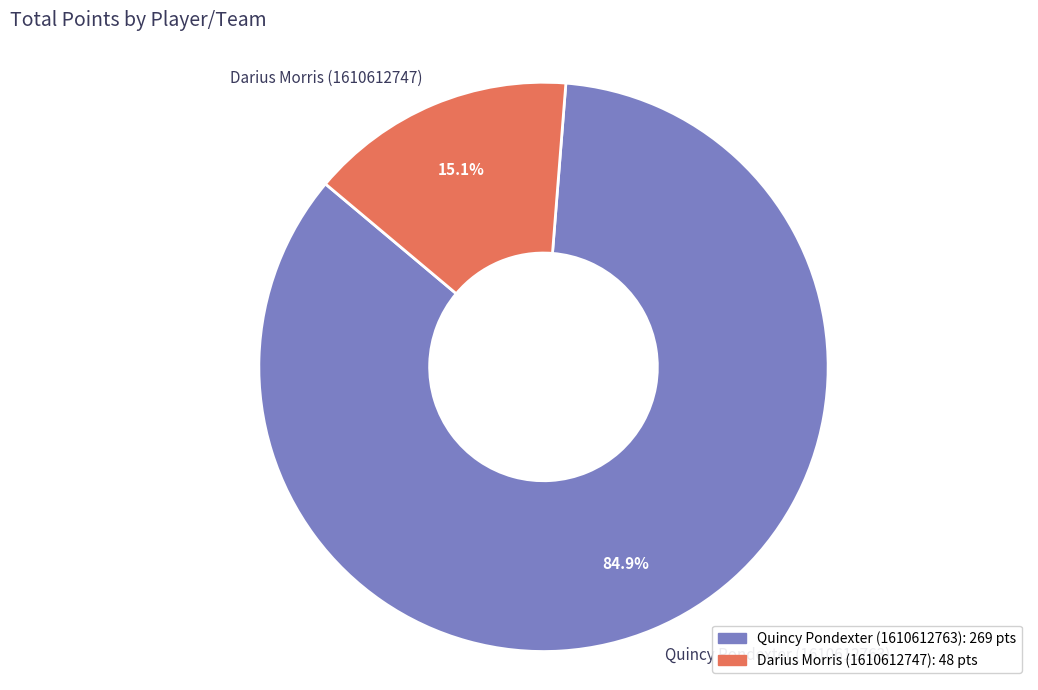

To the nearest percent, what is the difference between the Darius Morris (1610612747) and Quincy Pondexter (1610612763) slice percentages?

70%